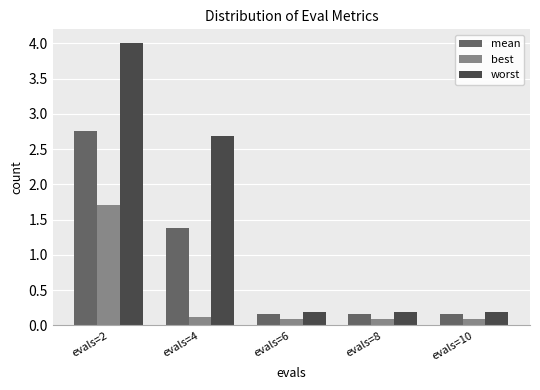

Is it true that best equals 1.7 at evals=2?

True